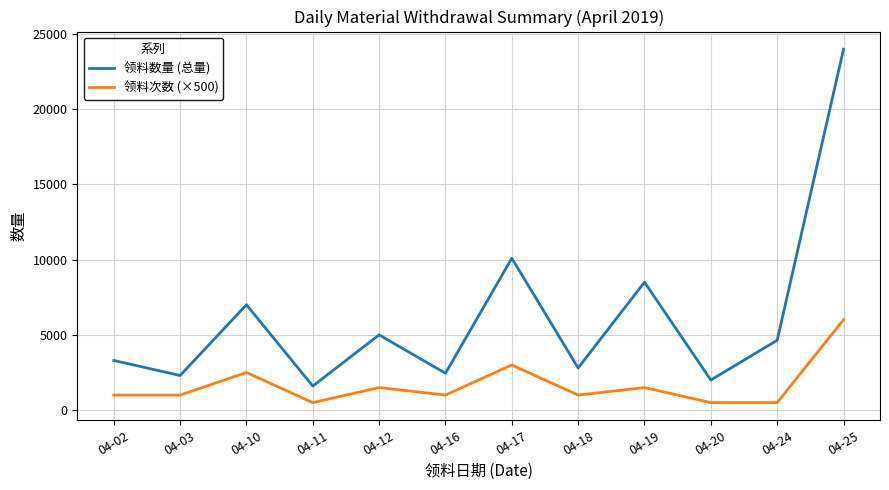

True or false: 领料数量 (总量) and 领料次数 (×500) cross at least once.

False